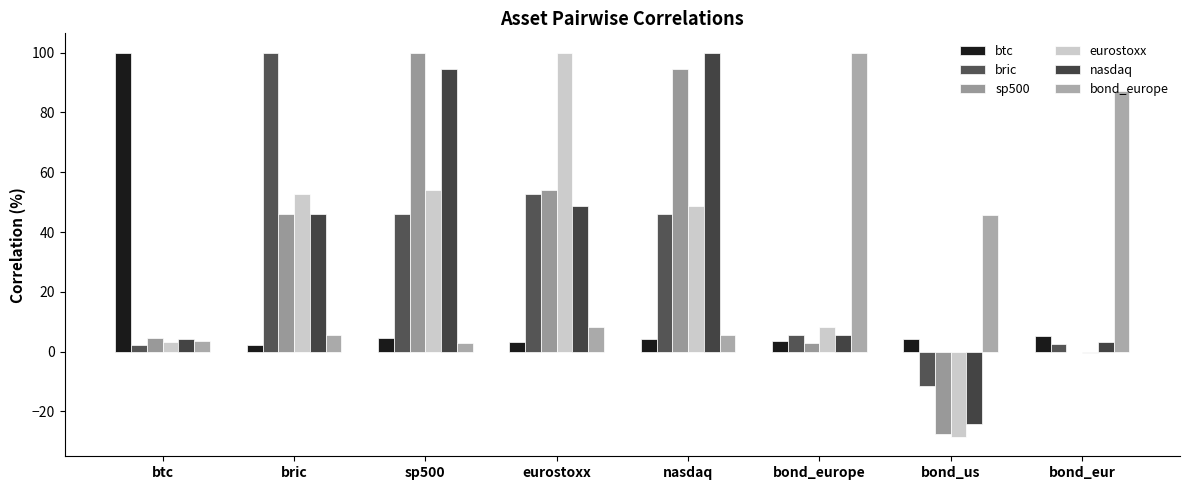

What is the difference between the highest and lowest values at bond_europe?

97.2